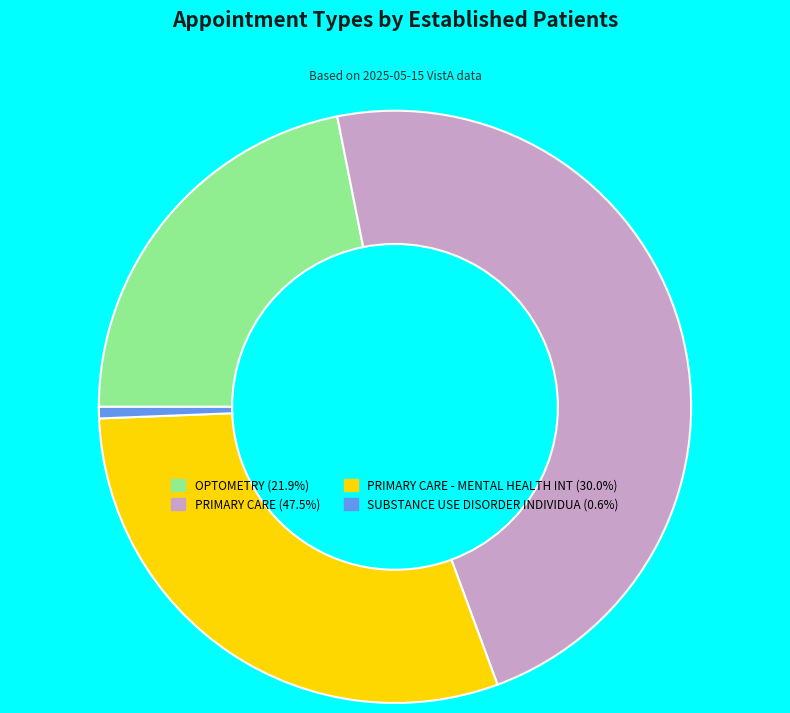

Is there any slice that represents more than half of the pie?

No